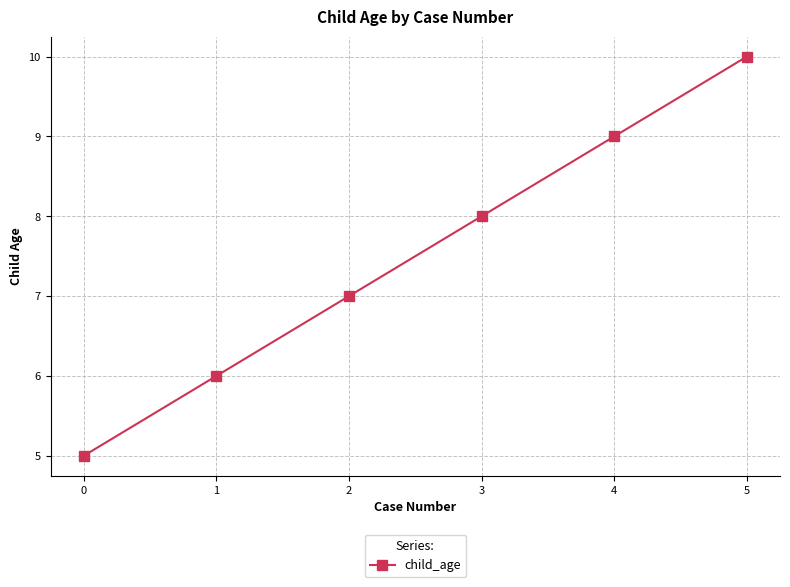

The value at 0 is 2. True or false?

False